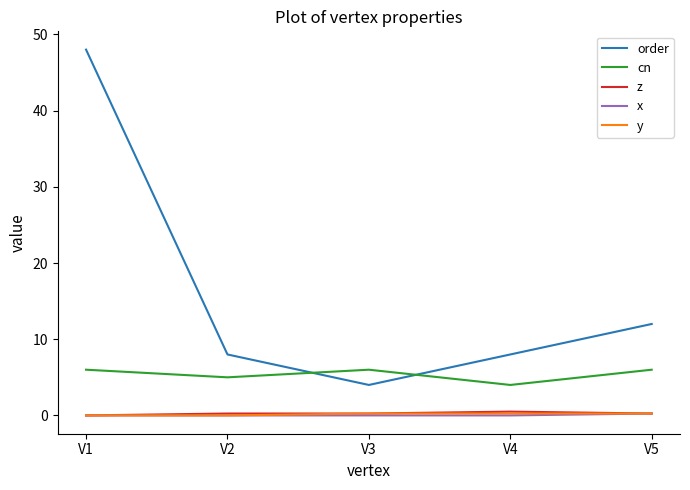

Which series ends up on top after the final intersection of order and cn?

order